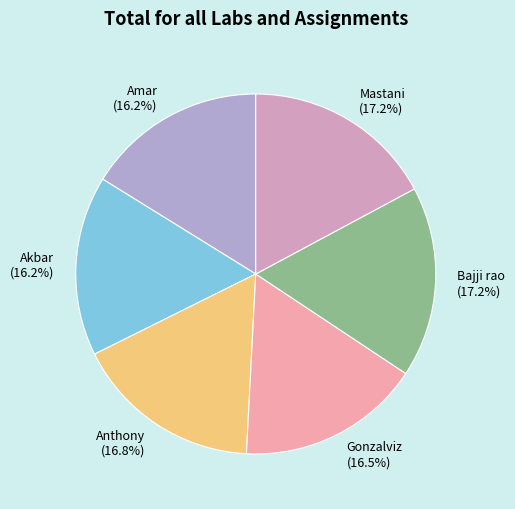

Approximately how many times larger is the value at Anthony compared to Amar?

1.0